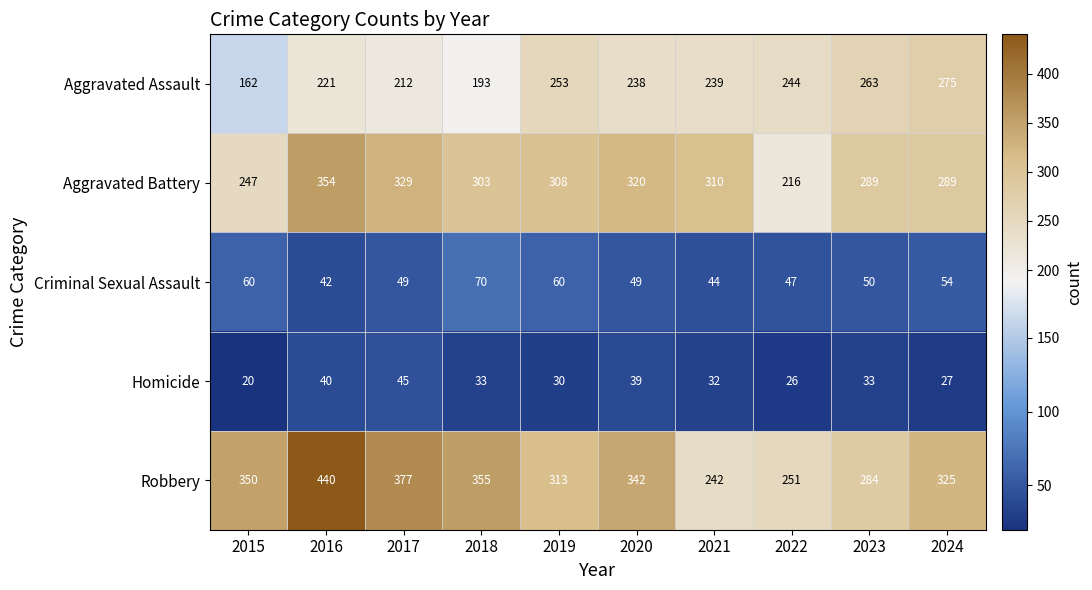

True or false: Criminal Sexual Assault has a value of 82 at 2015.

False